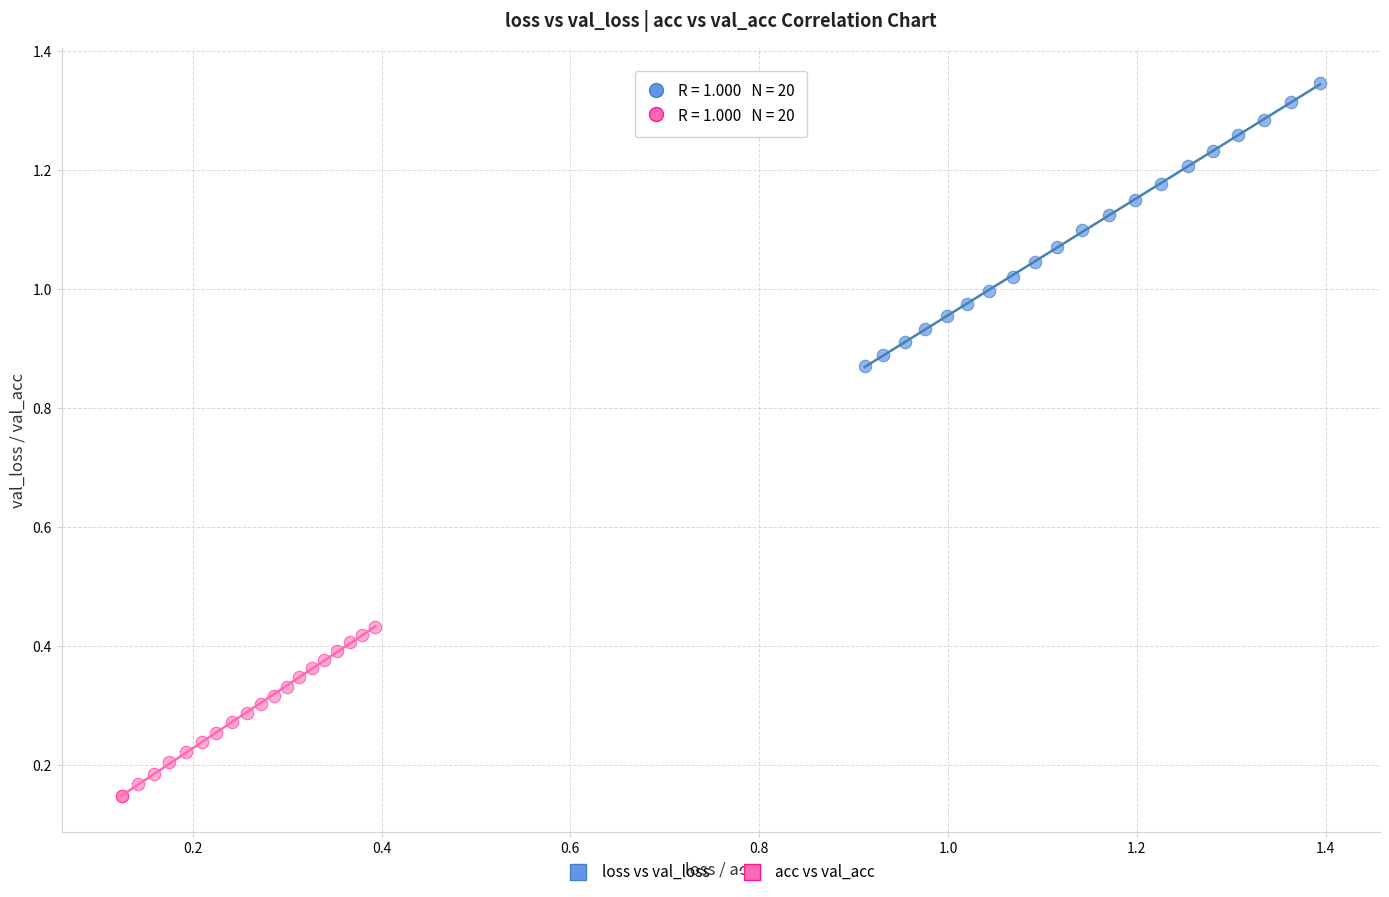

Which series reaches the minimum Y coordinate?

acc vs val_acc